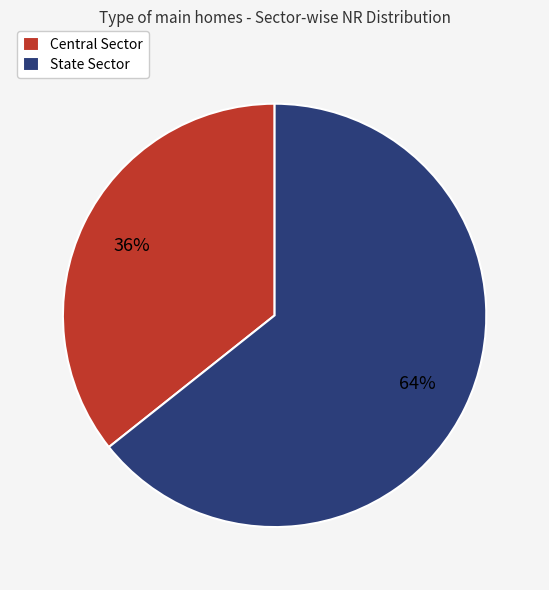

To the nearest percent, what percentage of the pie is Central Sector?

36%